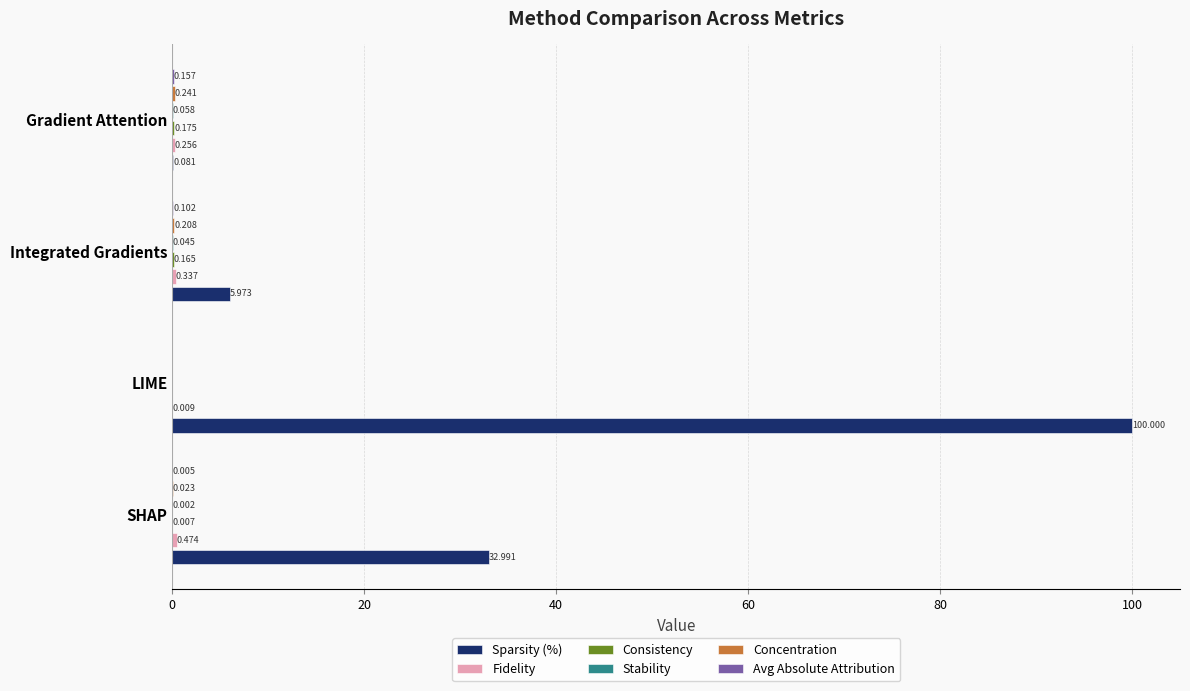

Between SHAP and LIME, which series saw the biggest shift?

Sparsity (%)